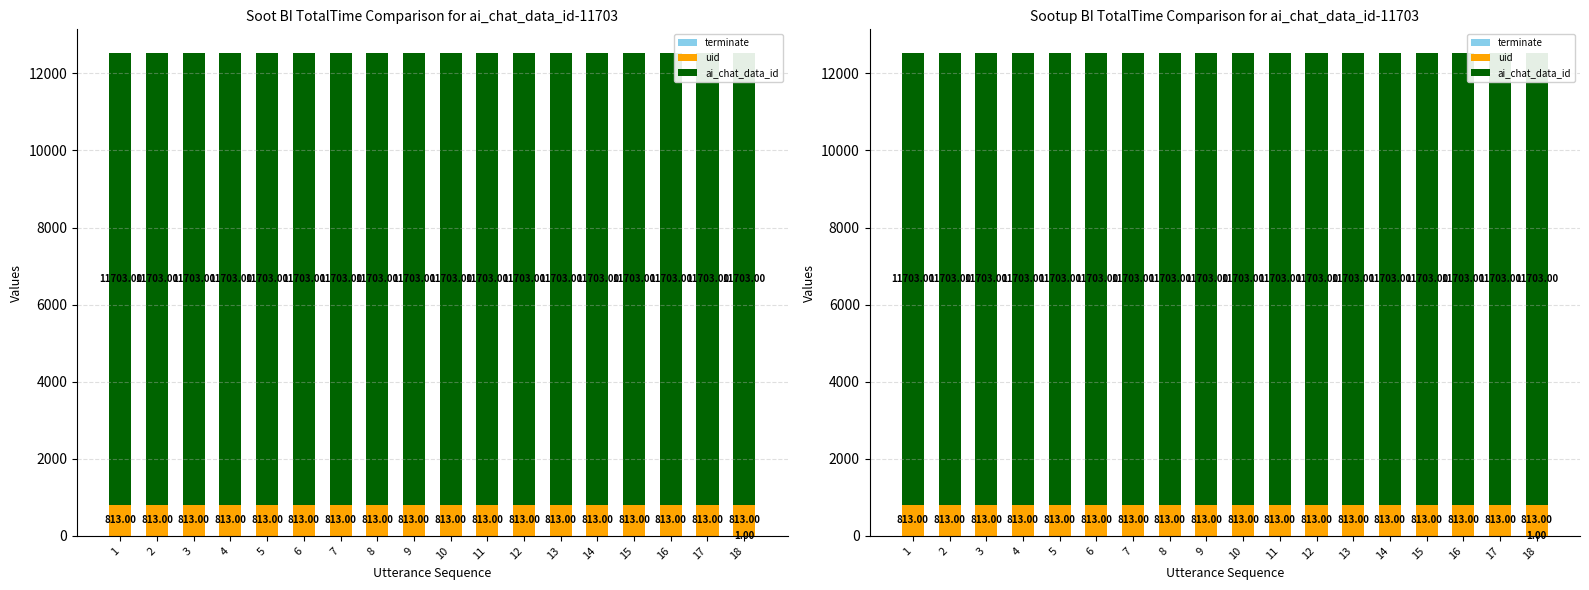

At which category is the sum across all series the highest?

18